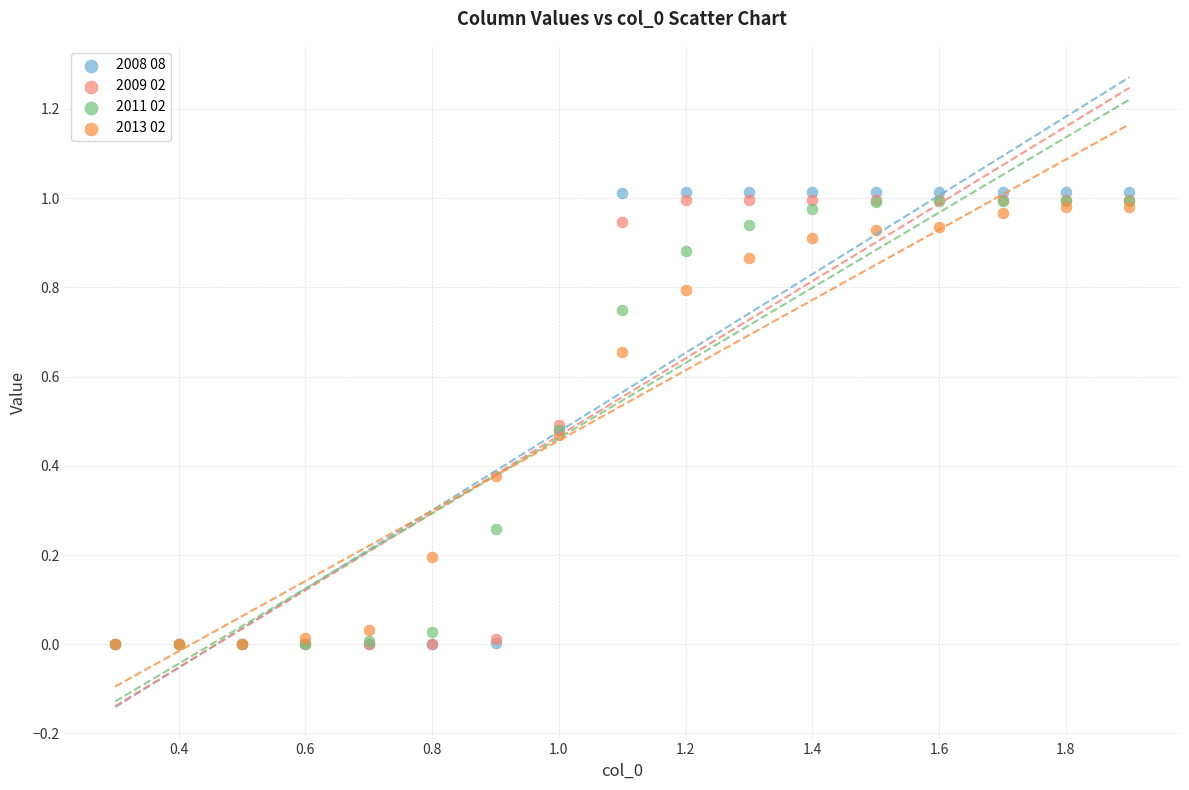

What are all the series names shown in the legend?

2008 08, 2009 02, 2011 02, 2013 02